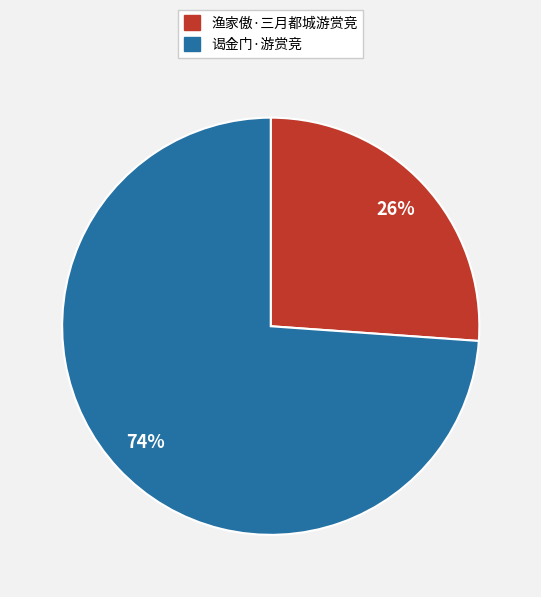

Do 谒金门·游赏竞 and 渔家傲·三月都城游赏竞 together represent more than half of the pie?

Yes